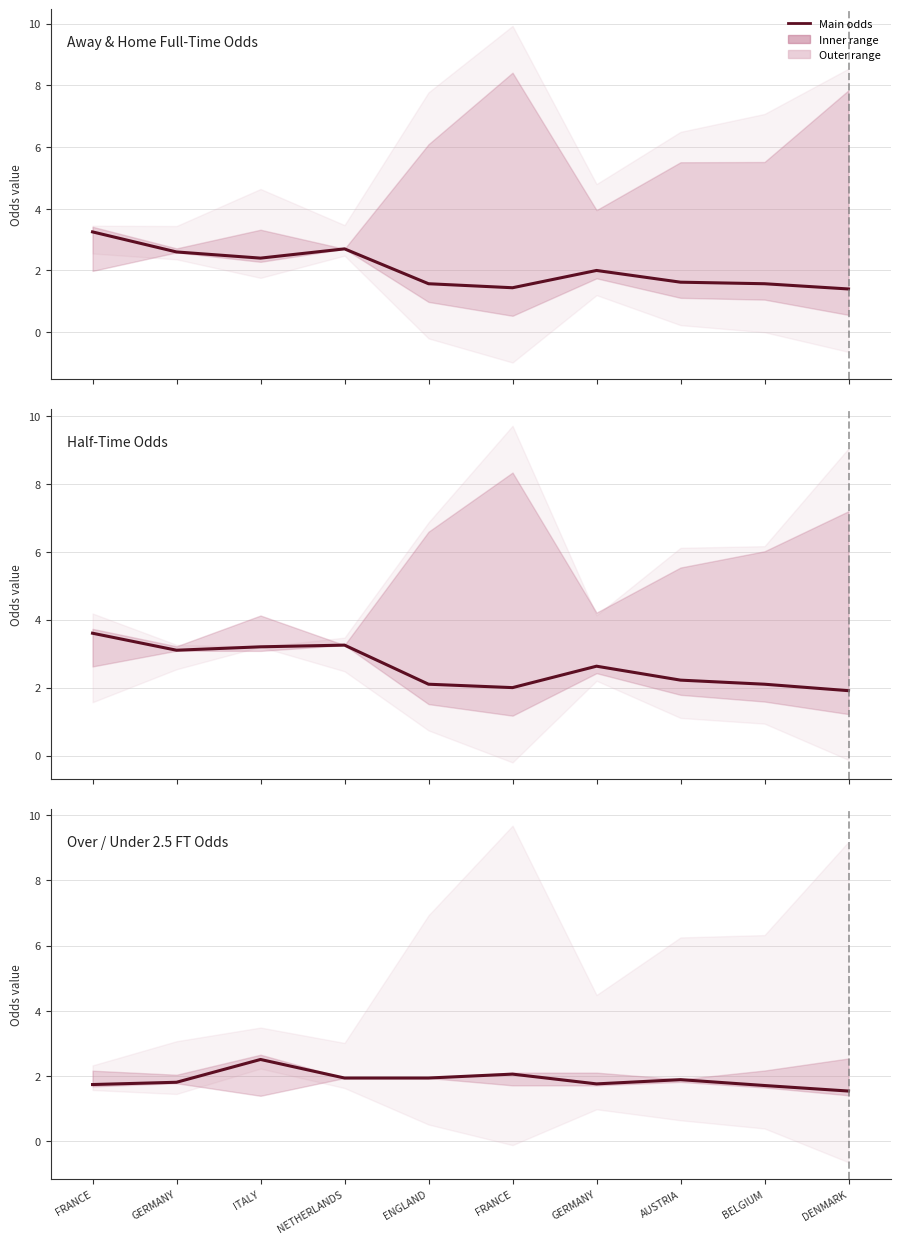

What is the label of the 4th point from the right?

GERMANY